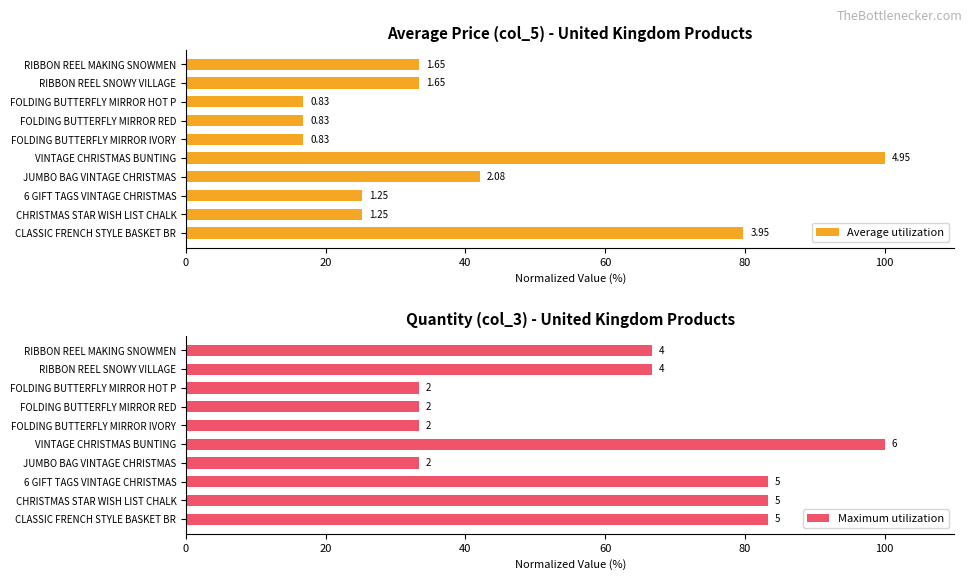

What is the maximum value shown in the chart?

100.0